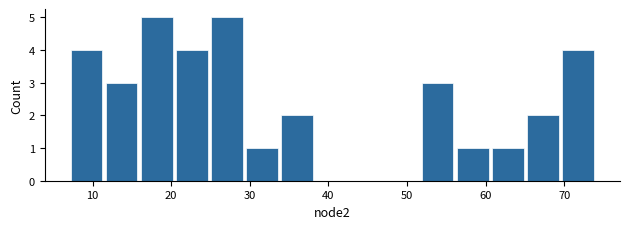

Reading left to right, transcribe this chart: for each bar, give the range it covers on the x-axis and its height. Neither the bar edges nor the heights are printed on the chart, so give them approximately, as read against the axes.

7 to 11: 4
11 to 16: 3
16 to 20: 5
20 to 25: 4
25 to 29: 5
29 to 34: 1
34 to 38: 2
38 to 43: 0
43 to 47: 0
47 to 52: 0
52 to 56: 3
56 to 61: 1
61 to 65: 1
65 to 70: 2
70 to 74: 4